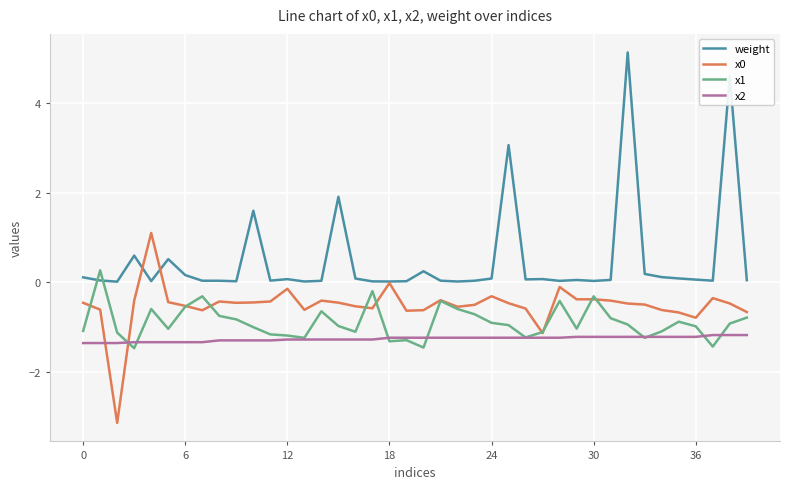

Which series has the largest total across all categories?

weight